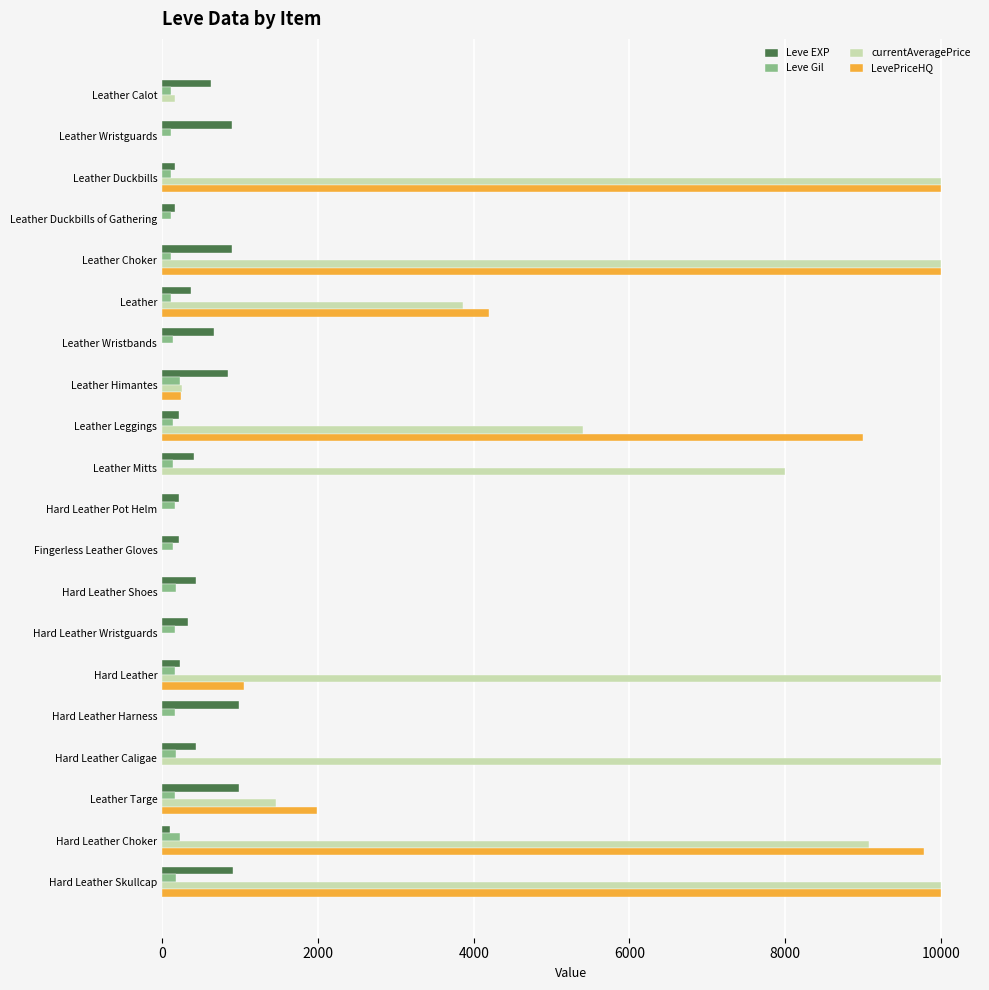

The value of Leve EXP at Hard Leather Skullcap is 910. True or false?

True